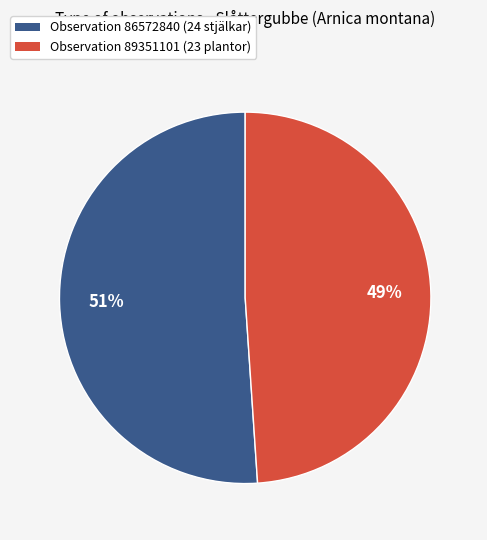

To the nearest percent, what is the average slice percentage?

50%